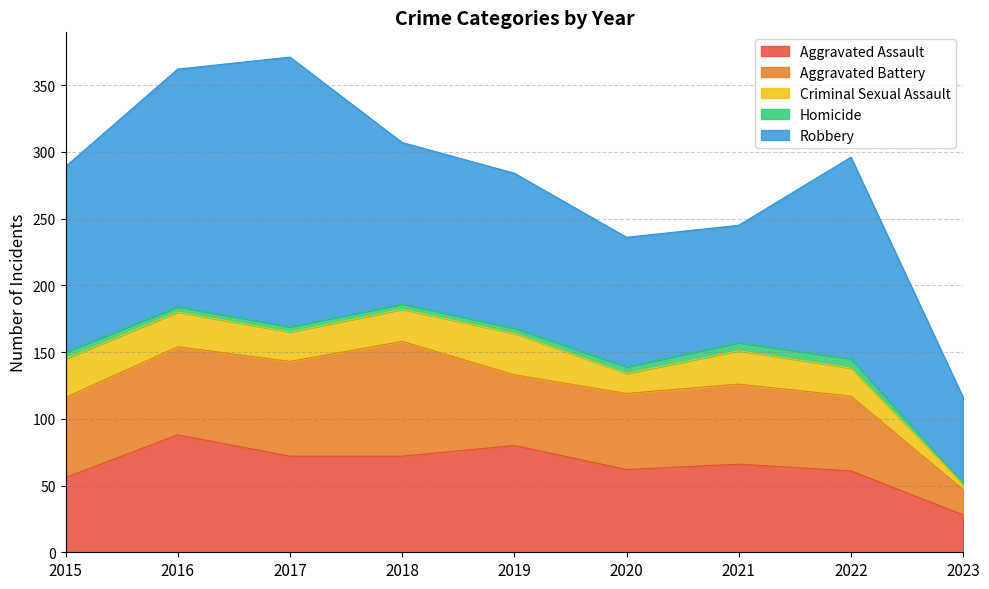

Is the value of Homicide at 2017 greater than the value of Aggravated Assault at 2023?

No